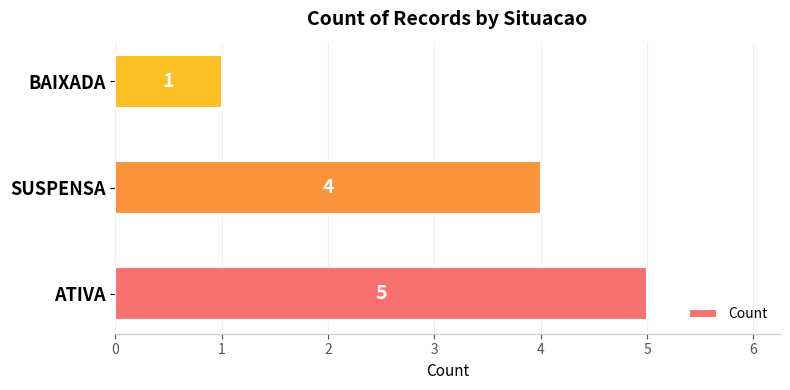

Reading bottom to top, transcribe all the data shown in this chart.

ATIVA=5	SUSPENSA=4	BAIXADA=1